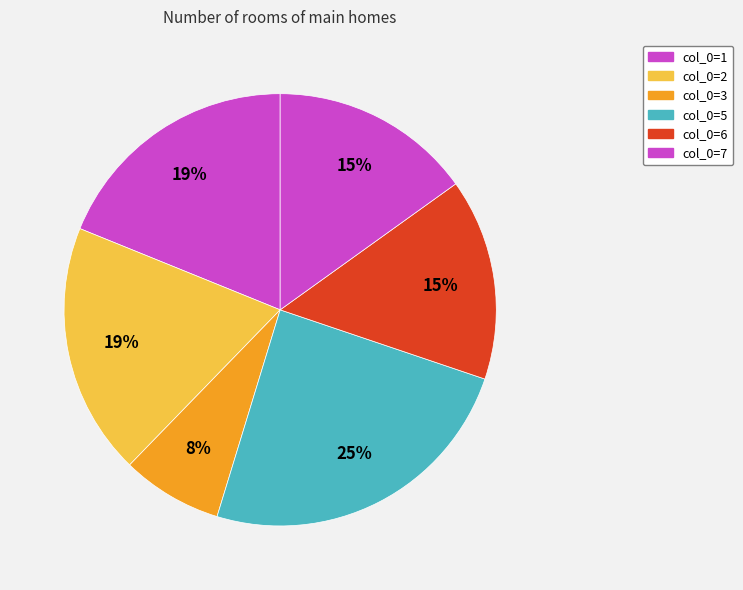

How many segments does this pie chart have?

6